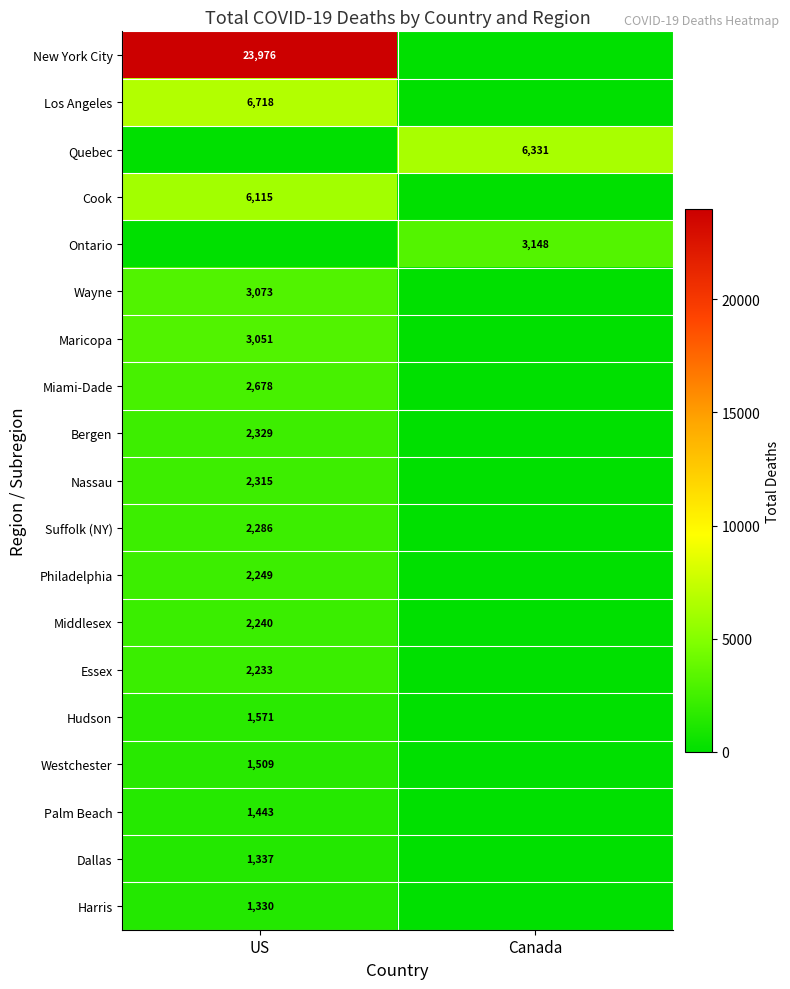

The value of Westchester at US is 506. True or false?

False